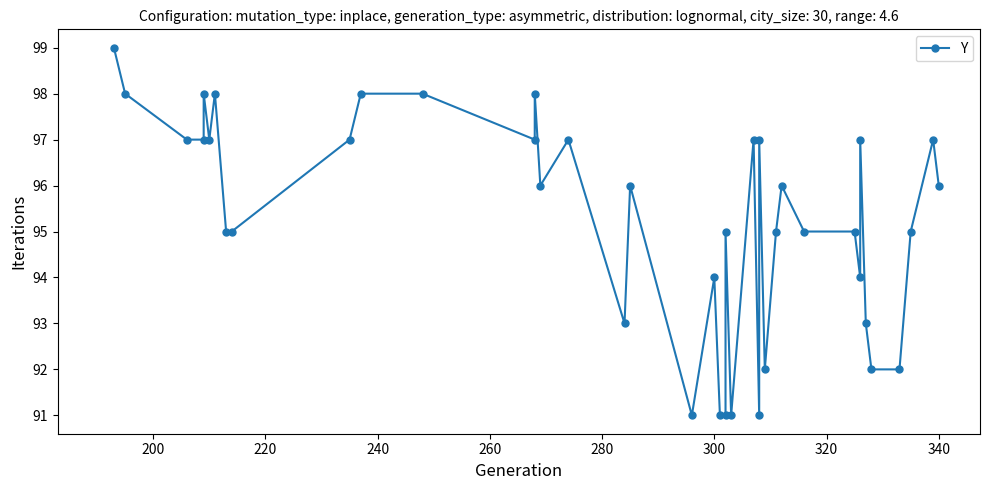

Does the chart have visible grid lines?

No